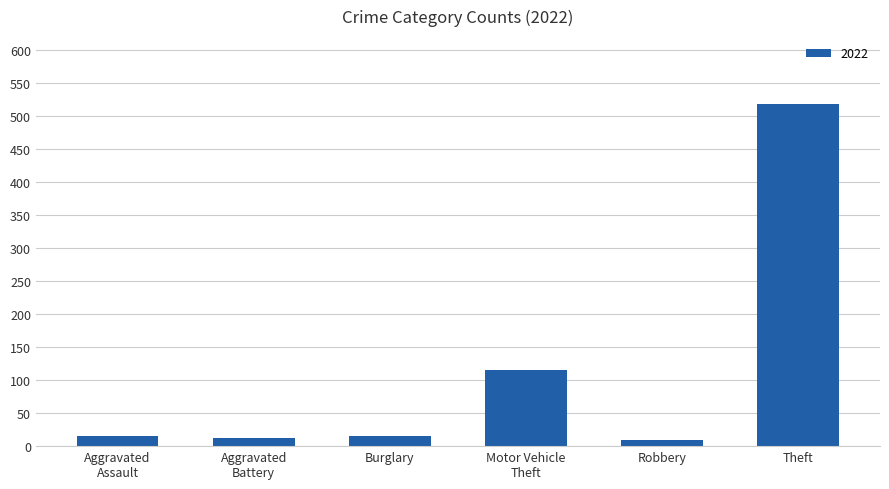

What value does the data have at Theft?

518